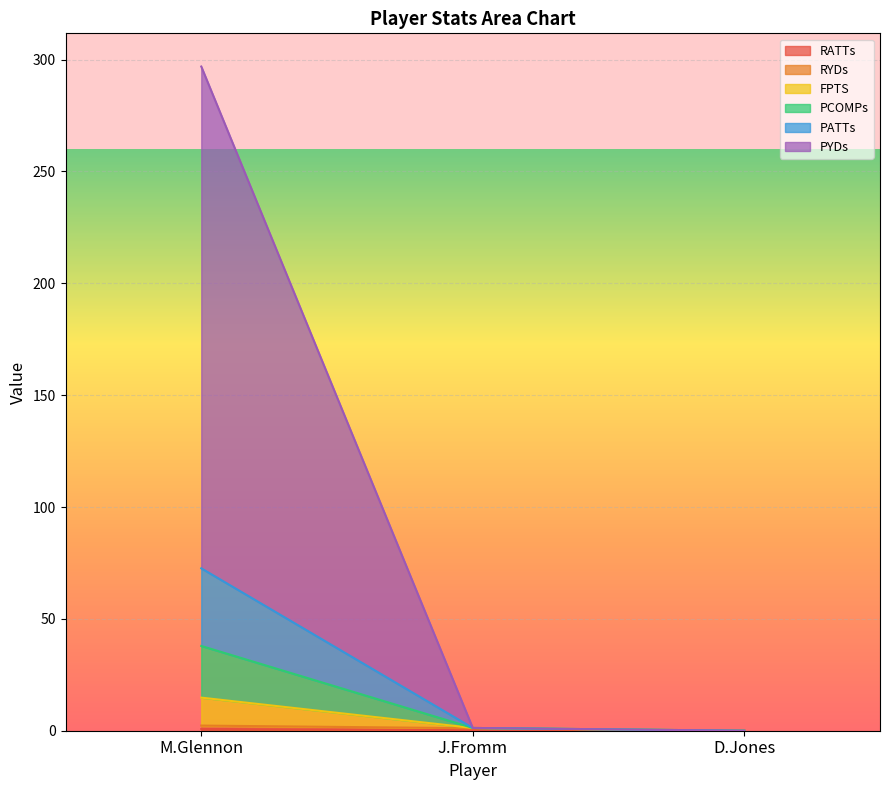

Does the chart display data point markers on the line(s)?

No